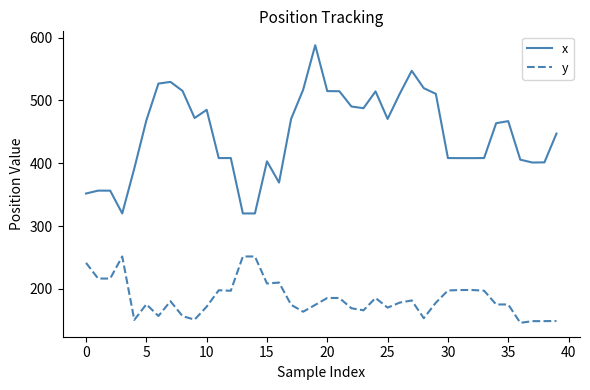

What is the smallest value displayed?

146.0